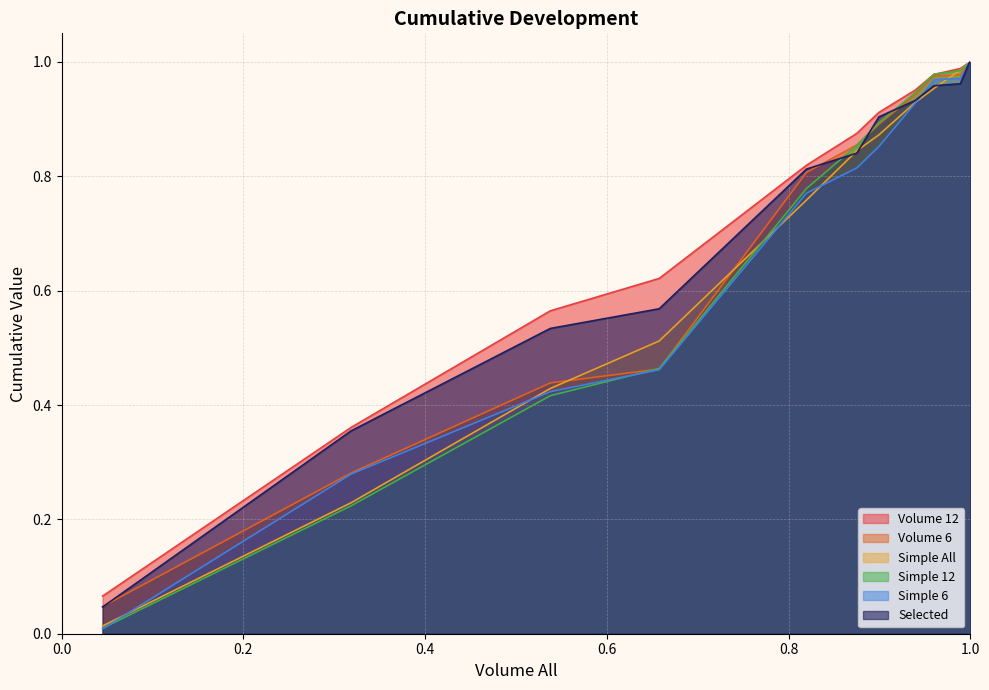

At 0.0, list the series in order from smallest to largest.

Simple 6, Simple 12, Simple All, Selected, Volume 6, Volume 12